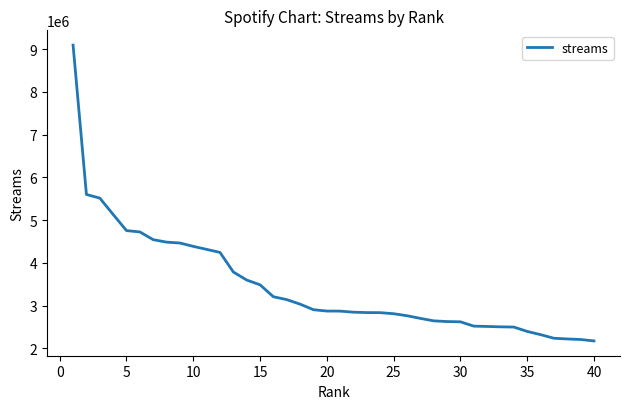

What is the difference between the maximum and minimum values?

6920950